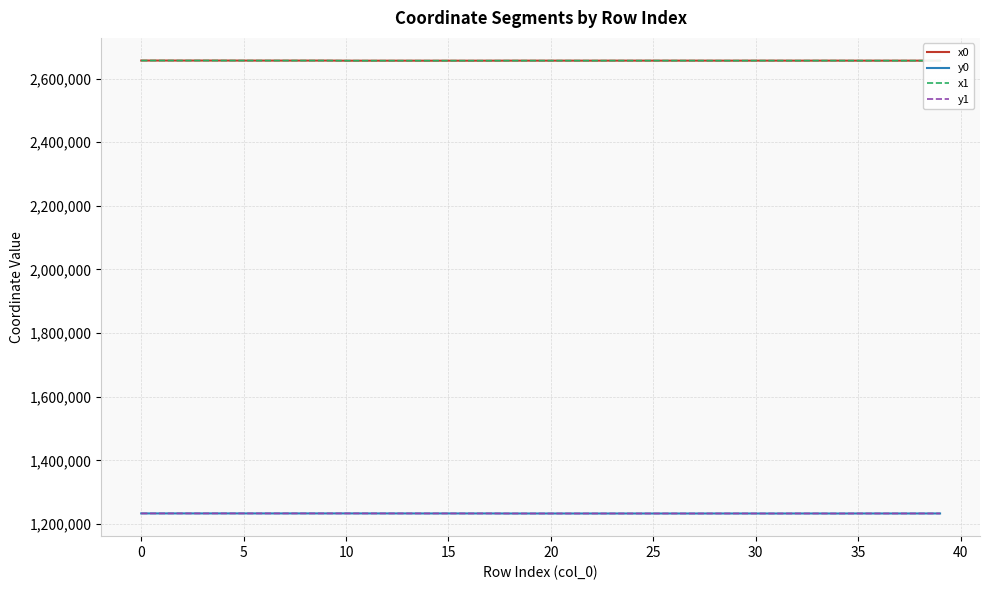

What is the minimum value shown in the chart?

1232825.1